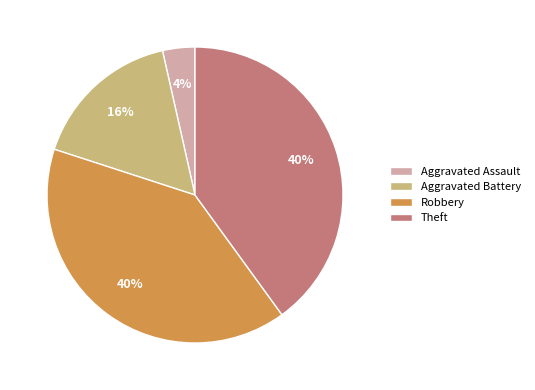

How many slices are in this pie chart?

4